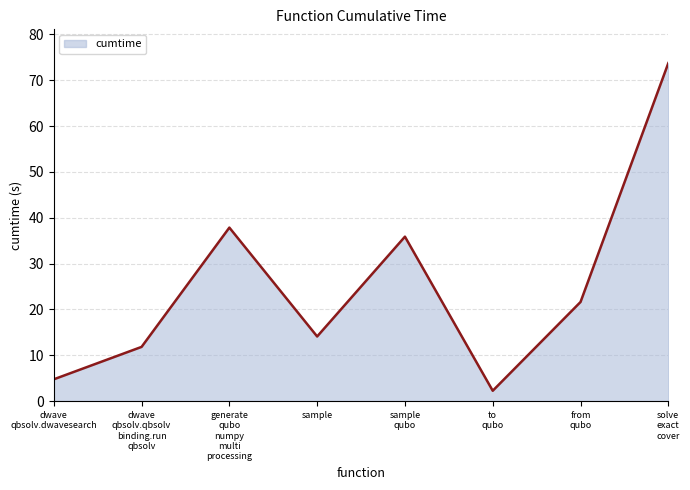

What is the smallest value displayed?

2.3